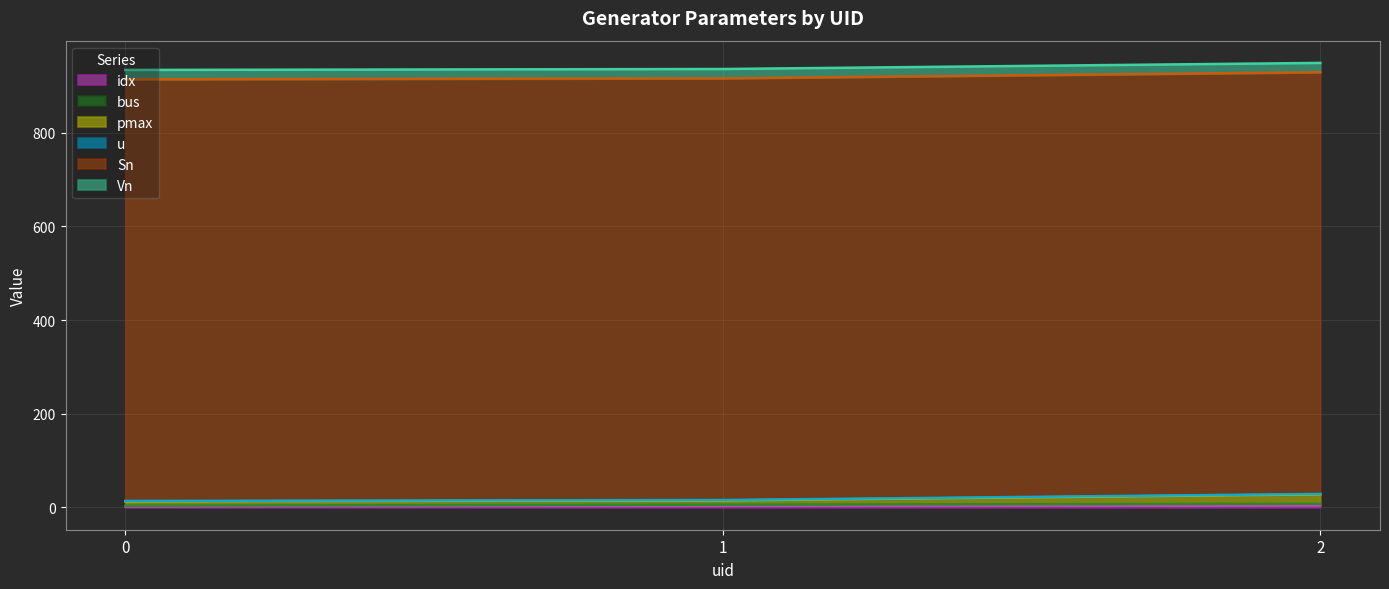

Does the chart have visible grid lines?

Yes